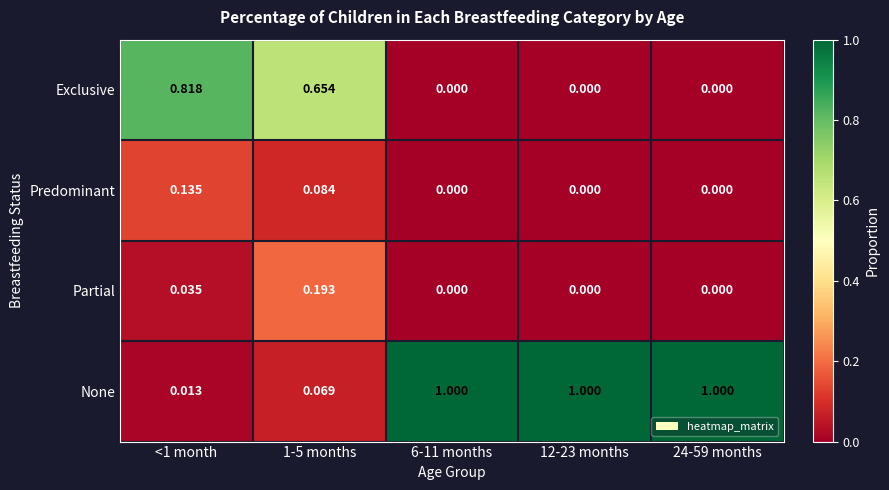

Which series has the widest spread of values?

None